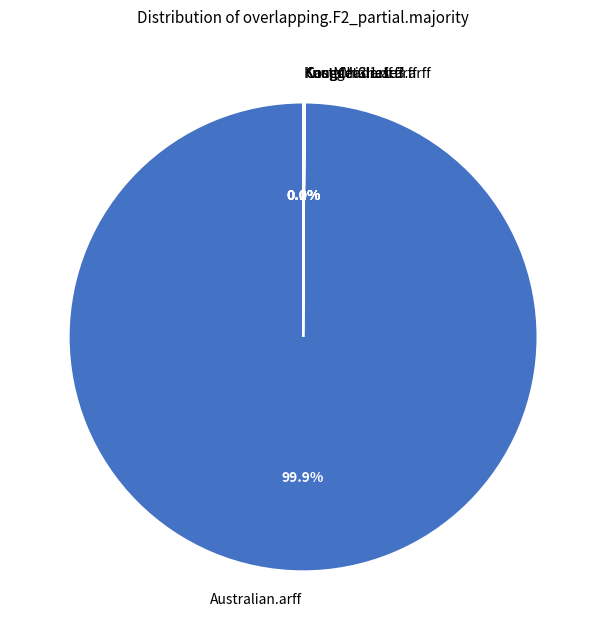

Which slice is the largest?

Australian.arff